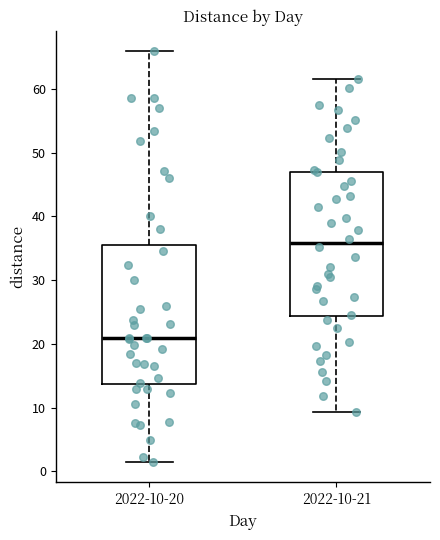

Which box has the highest median line?

2022-10-21